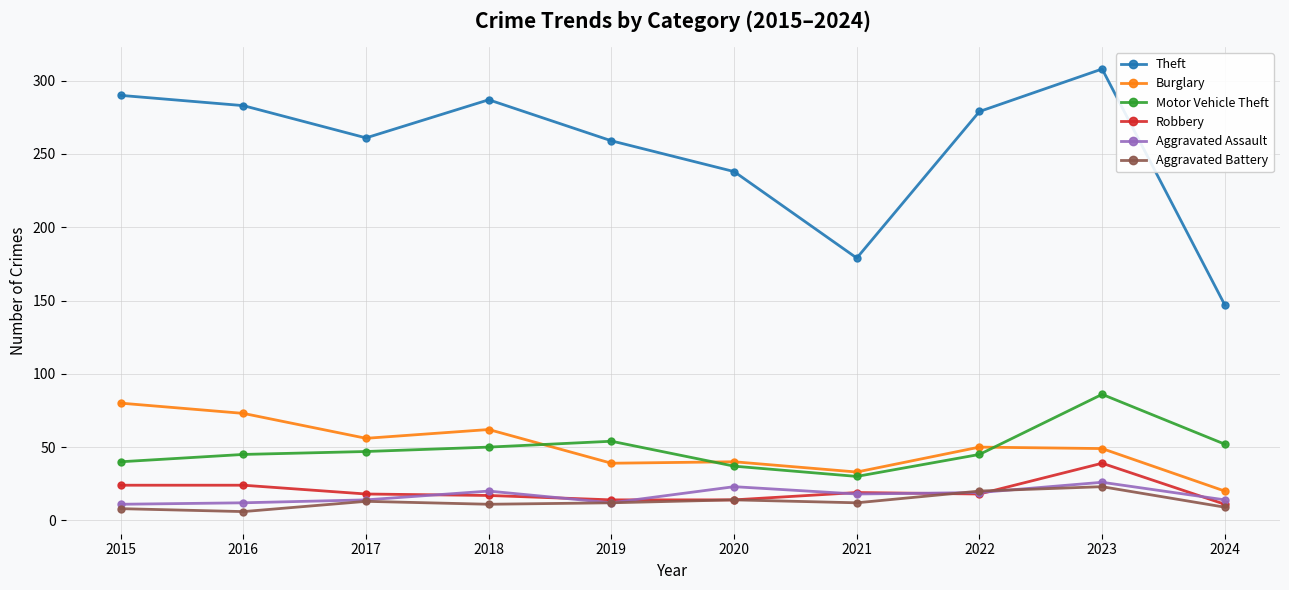

The value of Robbery at 2021 is 31. True or false?

False